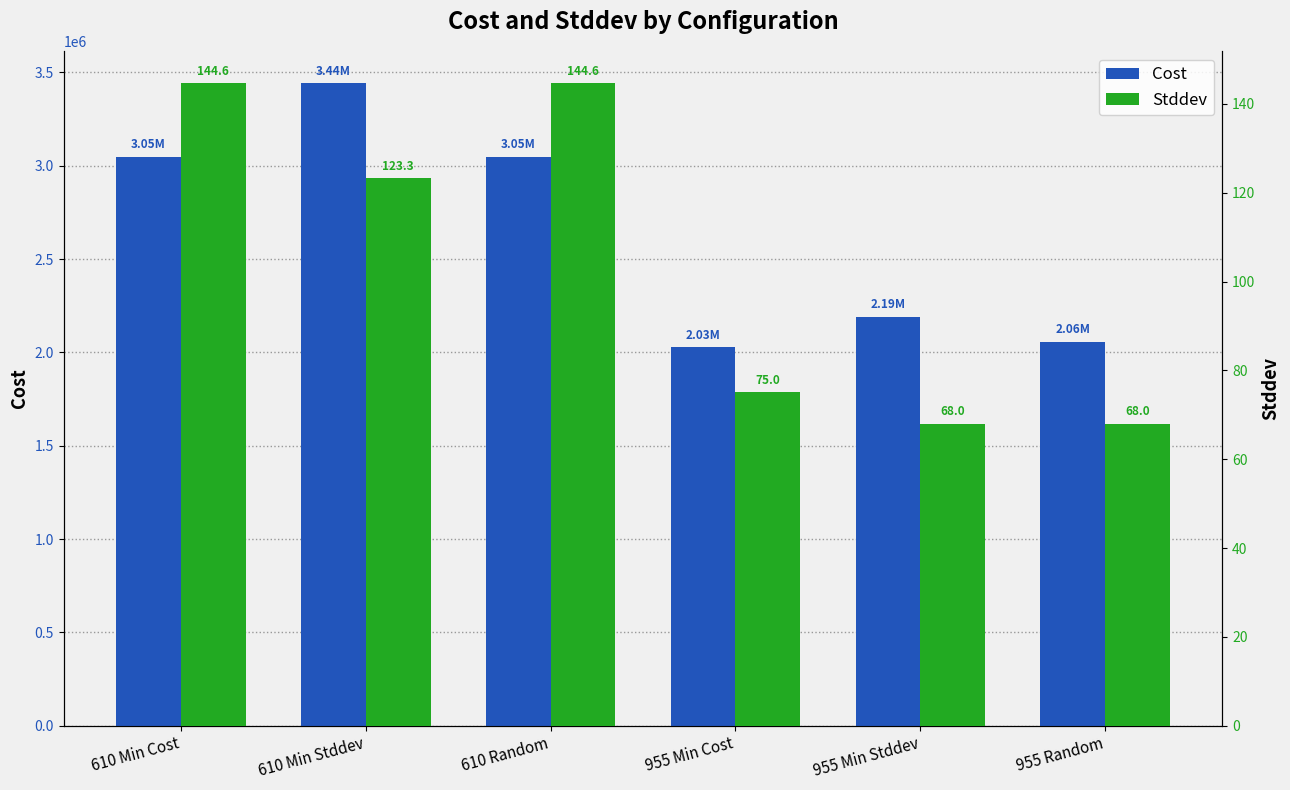

How many bars are there in each group?

2